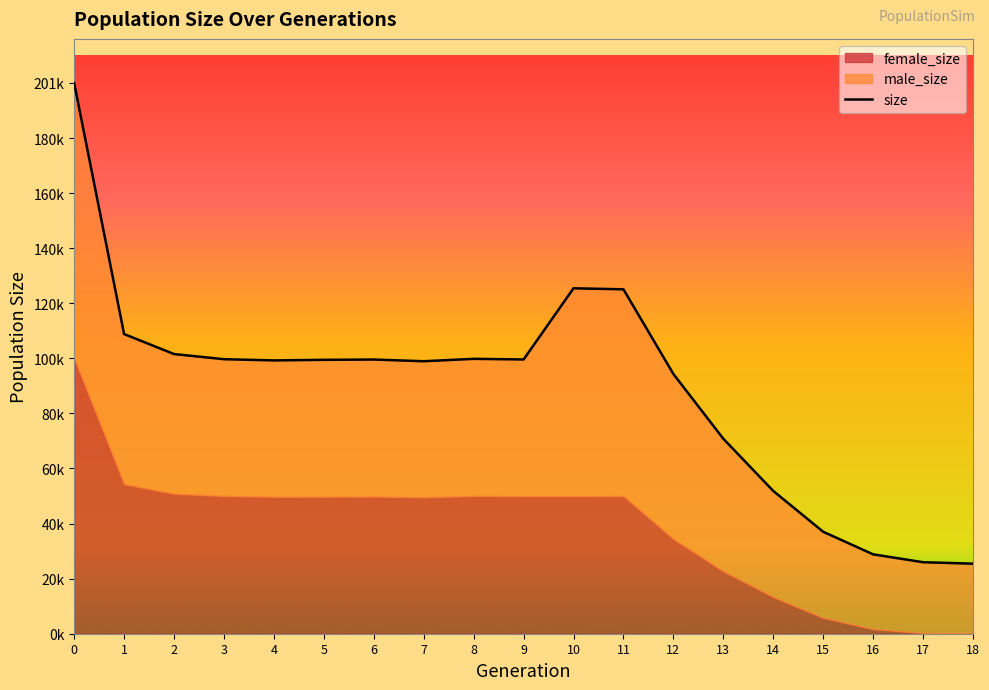

Is the value of female_size at 15 greater than the value of male_size at 3?

No